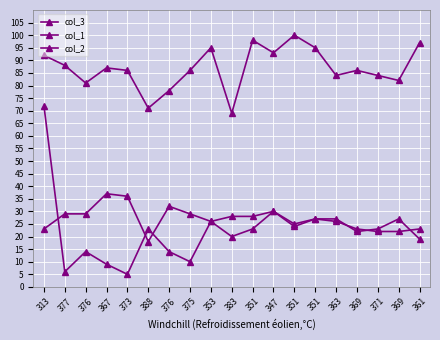

Count the number of data series in this chart.

3